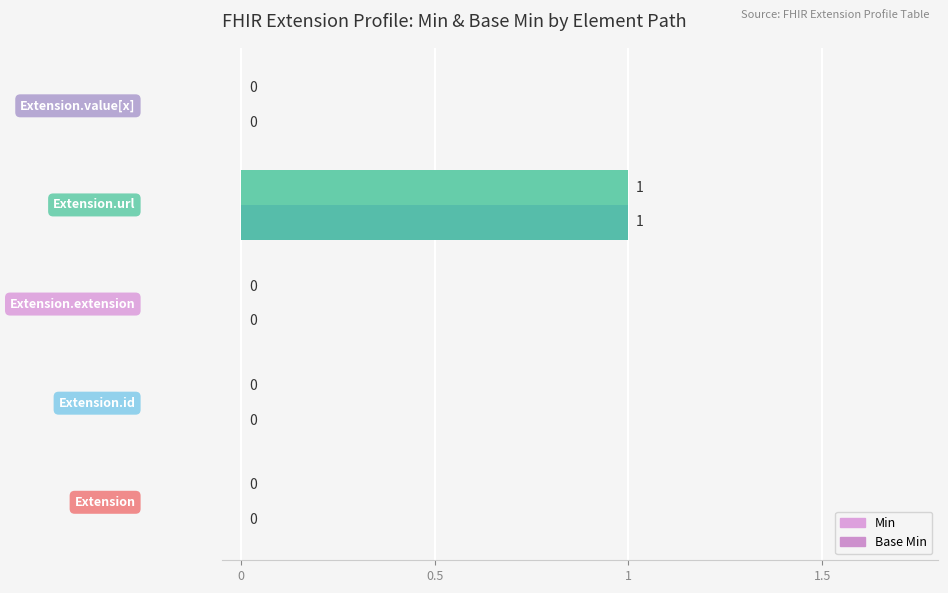

How many data points in Base Min are above 0?

1